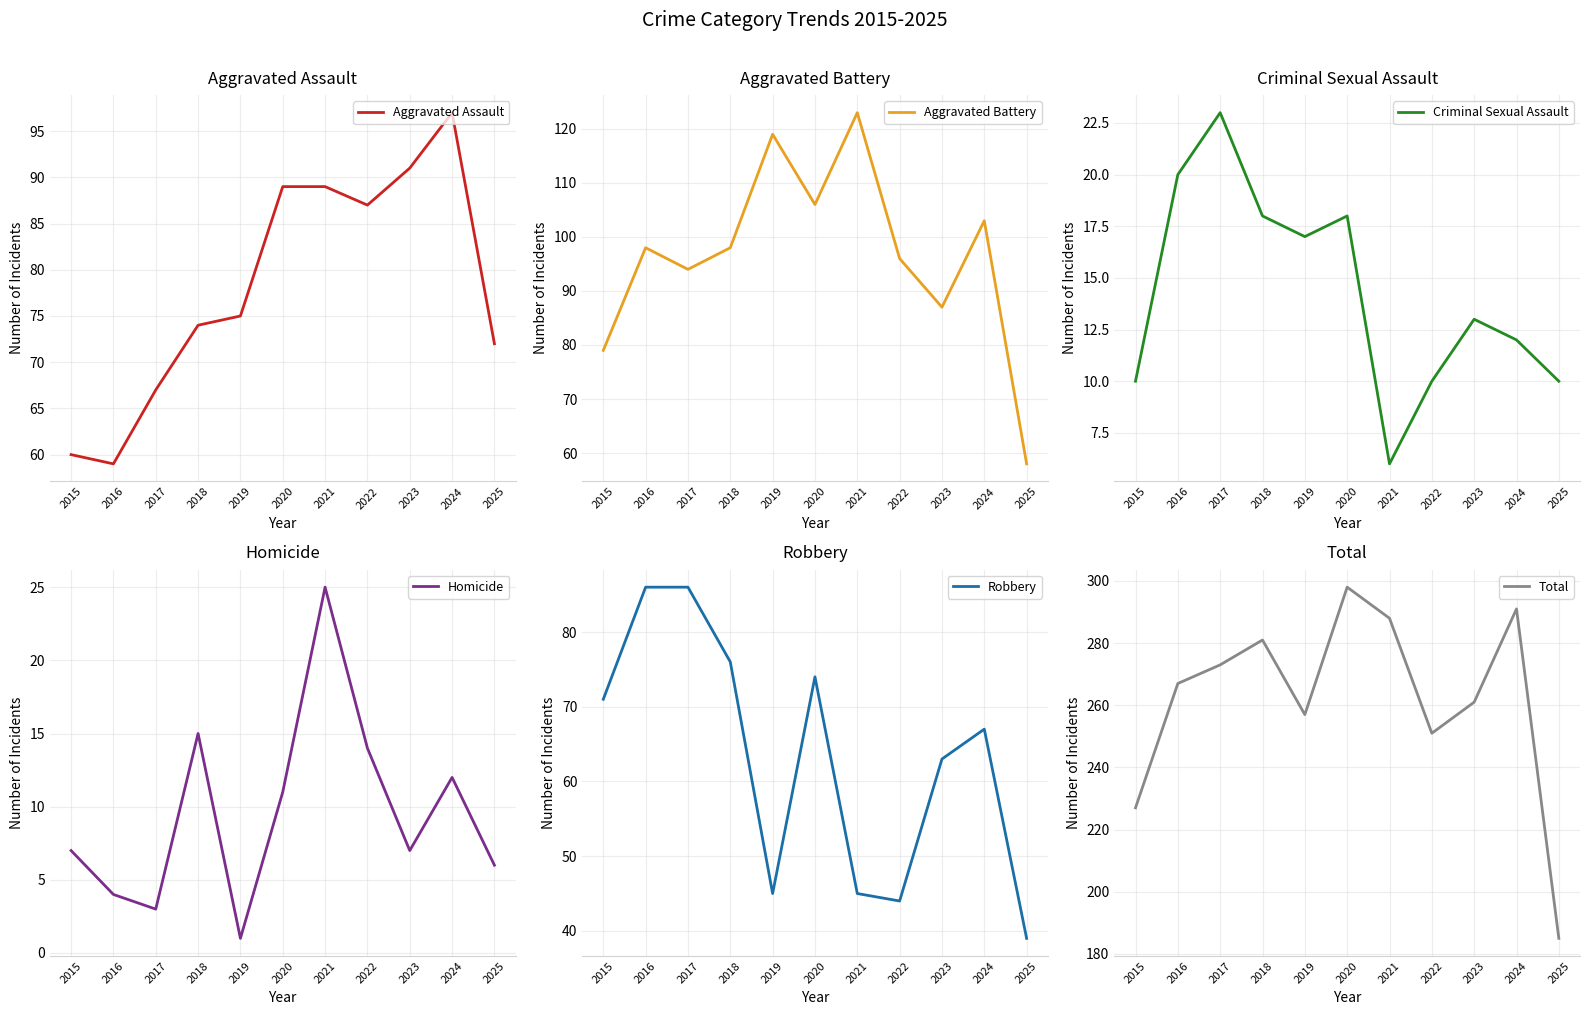

True or false: Total has a value of 136 at 2018.

False